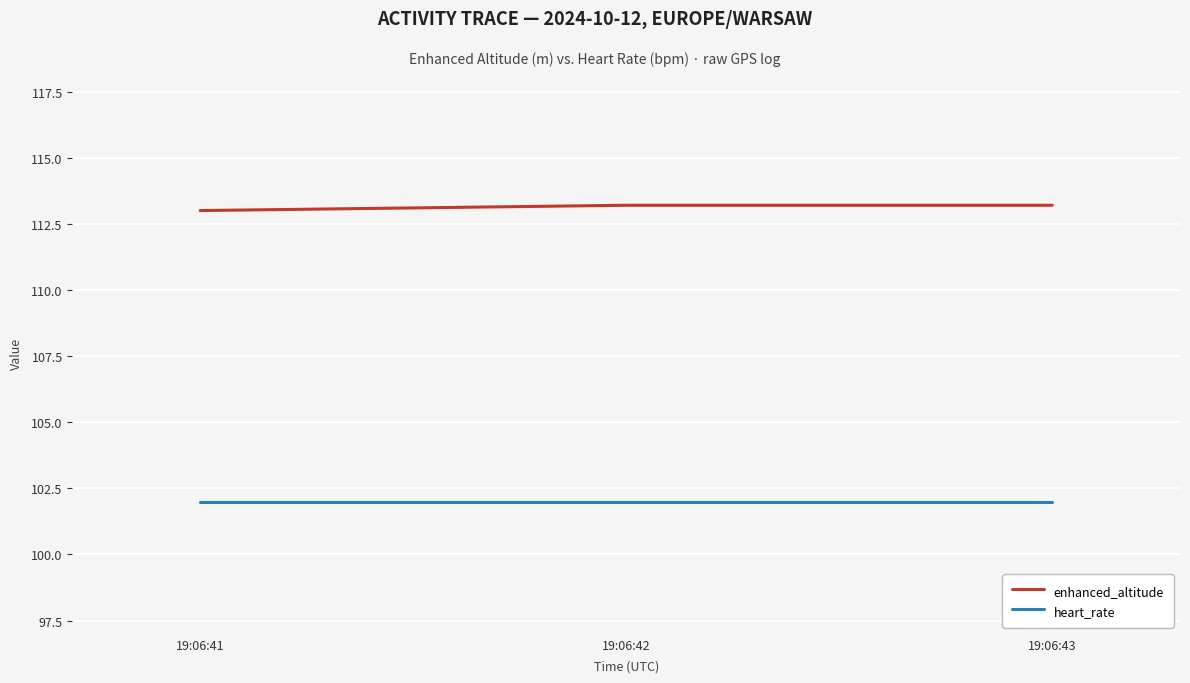

What is the spread (max minus min) of values at 19:06:41?

11.0